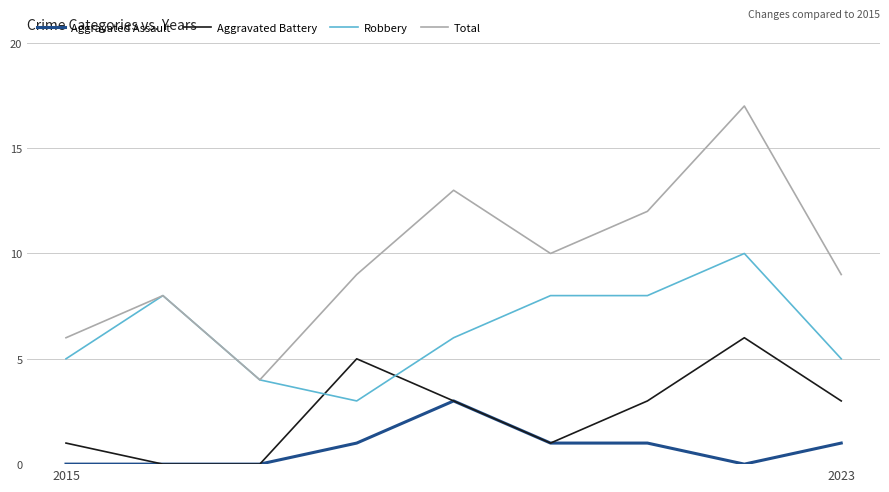

Reading left to right, transcribe all the data shown in this chart.

Aggravated Assault: 0	0	0	1	3	1	1	0	1
Aggravated Battery: 1	0	0	5	3	1	3	6	3
Robbery: 5	8	4	3	6	8	8	10	5
Total: 6	8	4	9	13	10	12	17	9